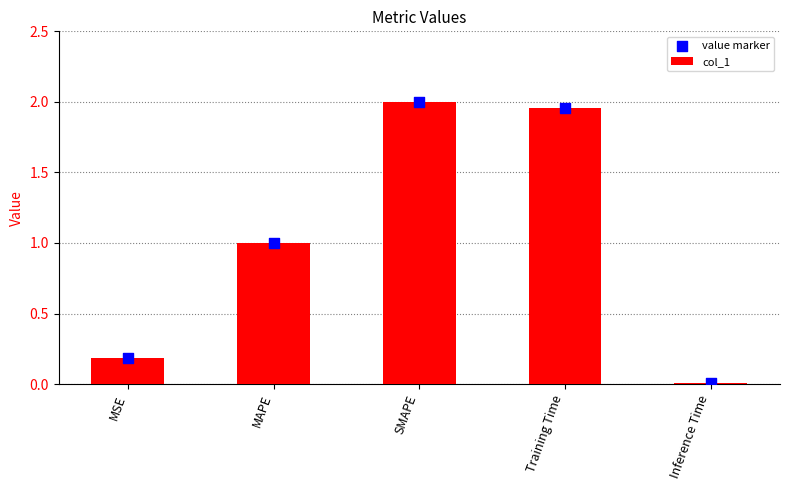

Which series reaches the maximum Y coordinate?

col_1